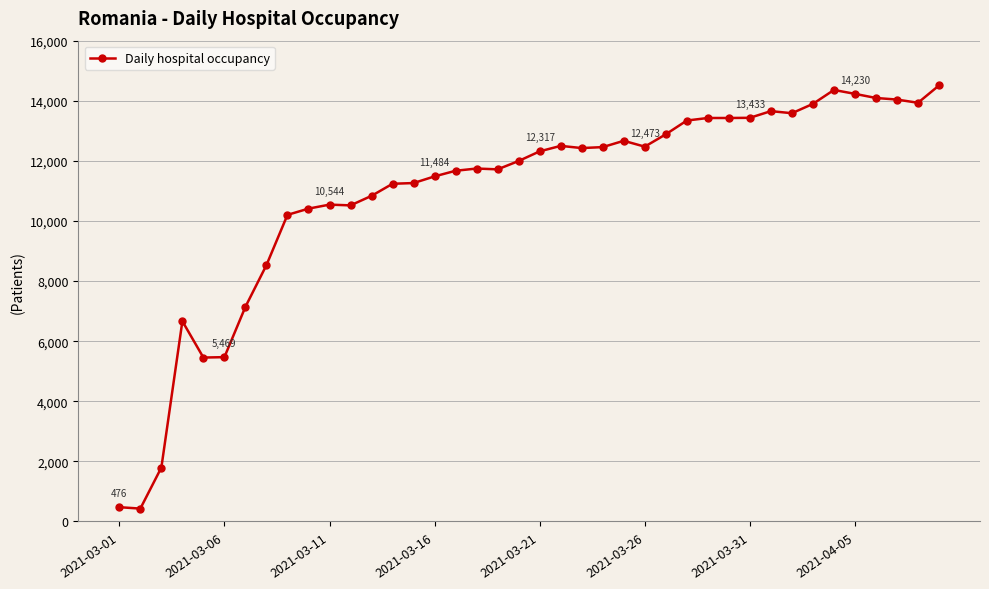

What is the average value?

10931